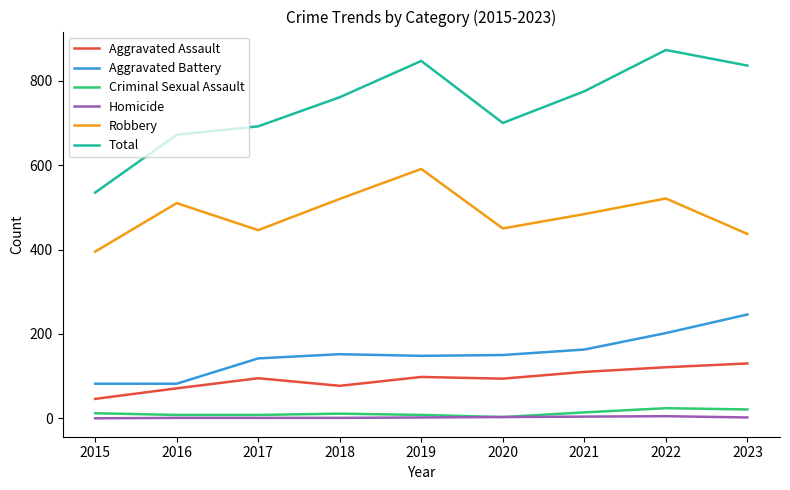

Which series has the largest range (max minus min)?

Total